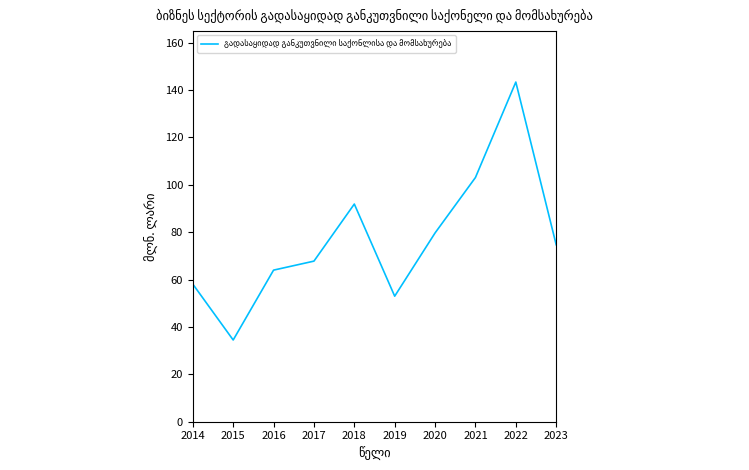

List the labels in order of value, smallest first.

2015, 2019, 2014, 2016, 2017, 2023, 2020, 2018, 2021, 2022